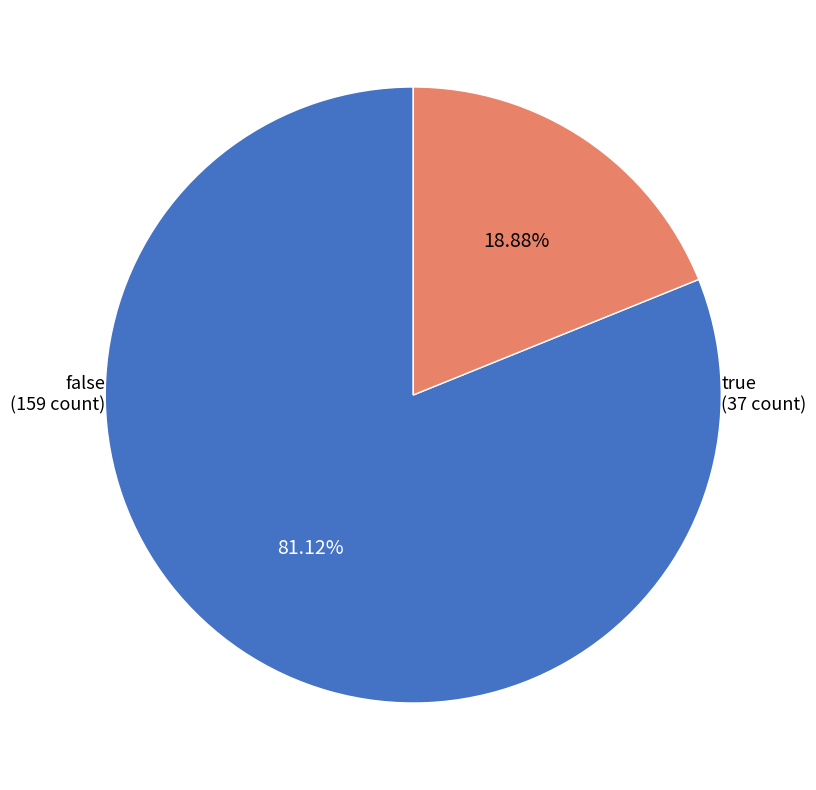

Is there any slice that represents more than half of the pie?

Yes